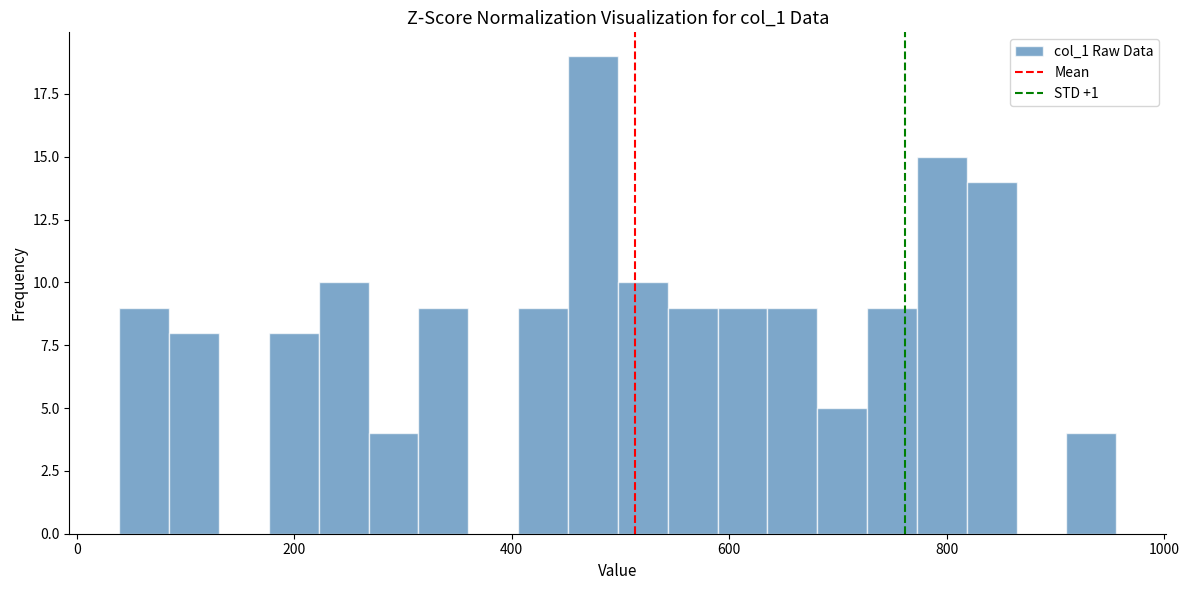

Around what value on the x-axis is the tallest bar? Give the approximate position of its centre, as read against the axis.

480